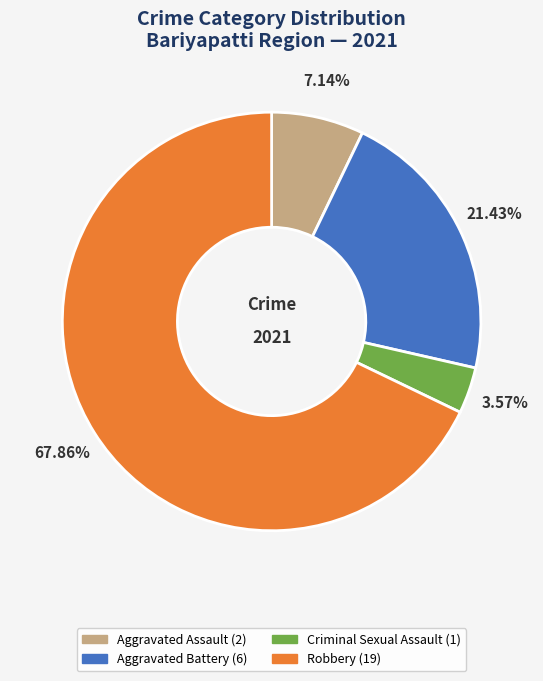

How many segments does this pie chart have?

4